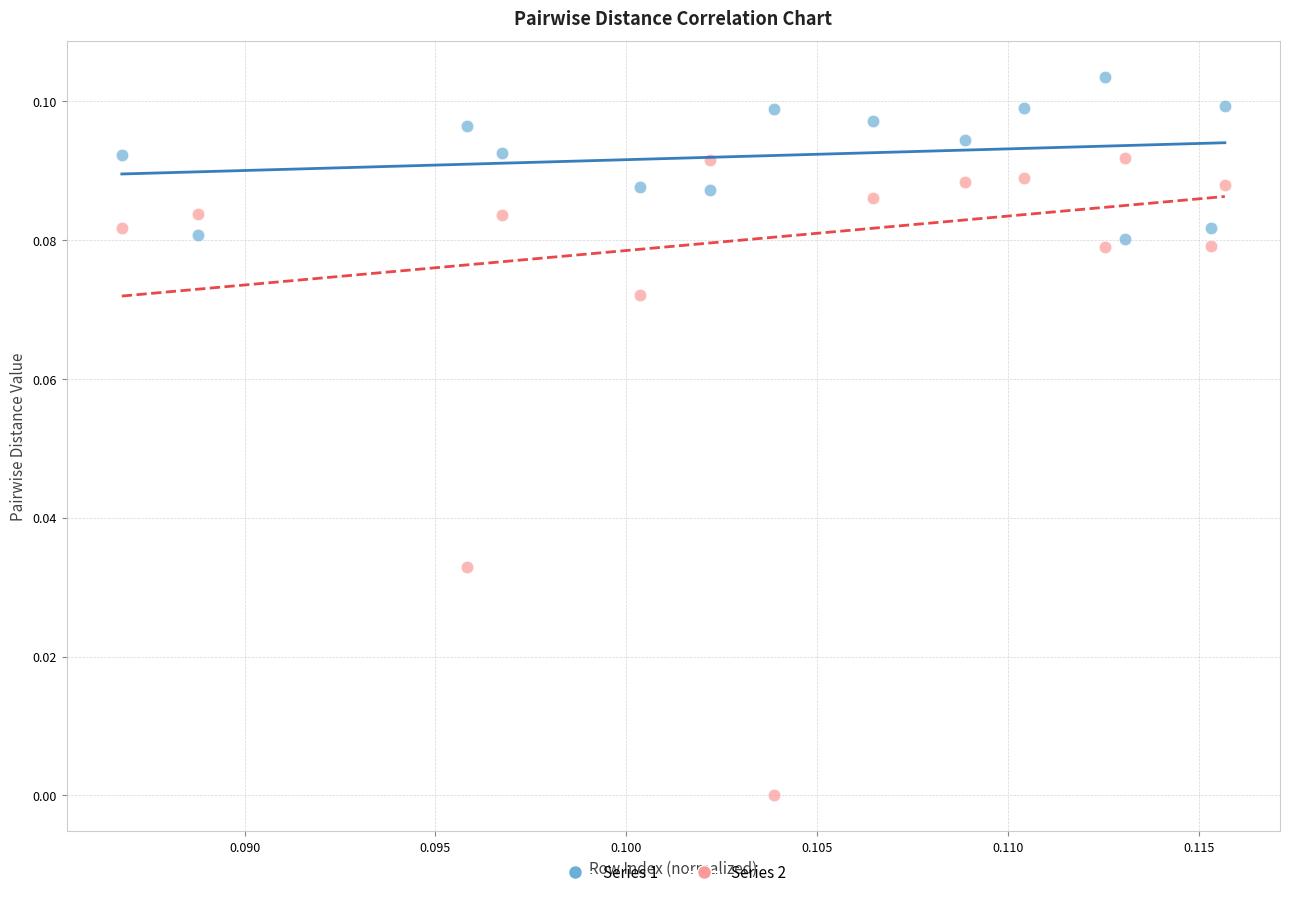

Which series has the largest Y range (max minus min)?

Series 2